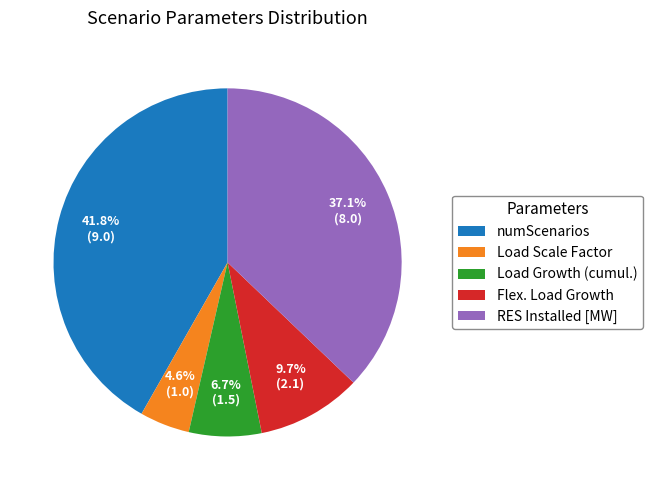

Rank the categories by value from highest to lowest.

numScenarios, RES Installed [MW], Flex. Load Growth, Load Growth (cumul.), Load Scale Factor